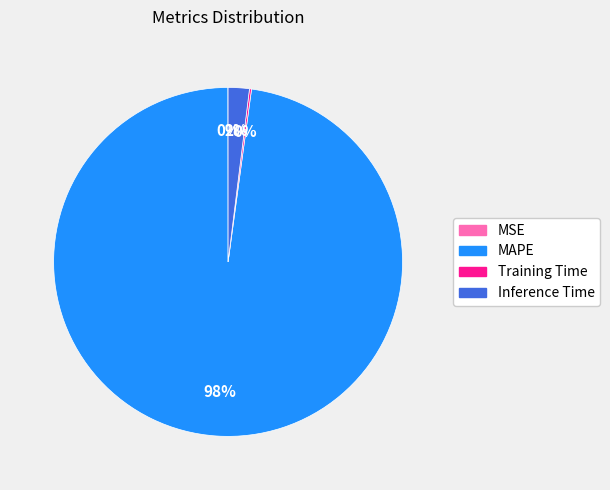

To the nearest percent, what percentage of the pie is MAPE?

98%